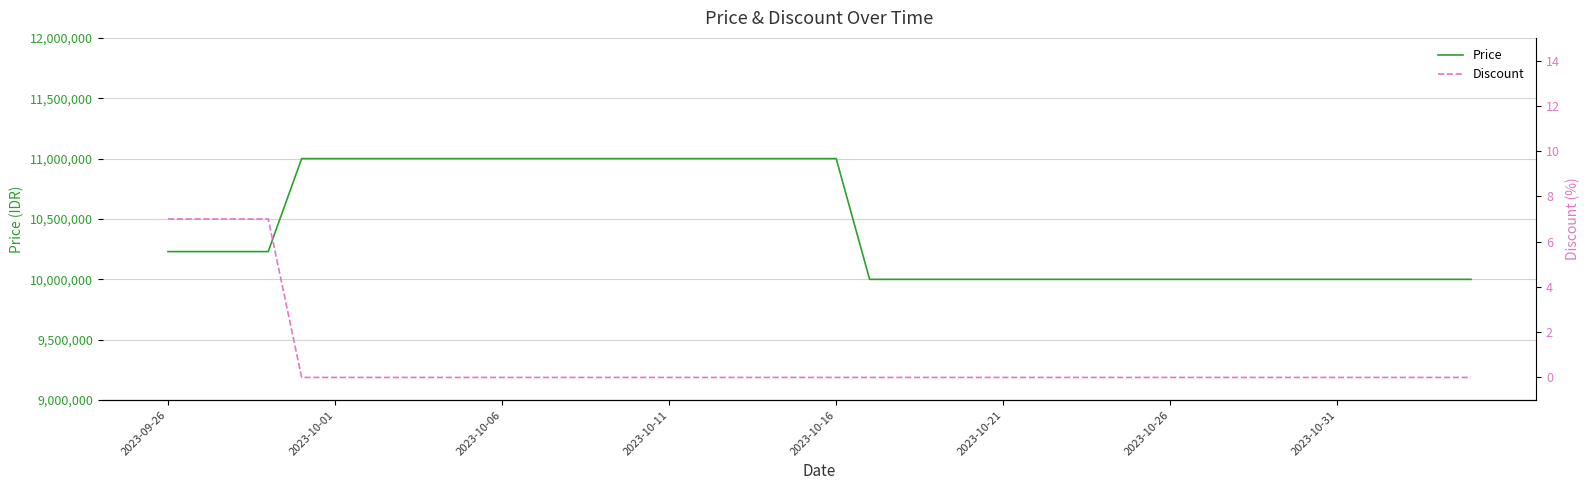

What is the highest value of the Price series?

11000000